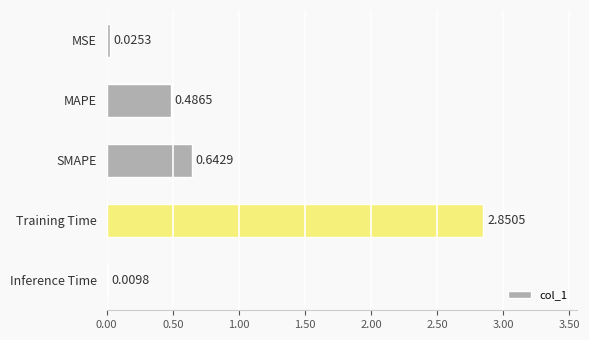

Between MSE and Inference Time, which is larger?

MSE